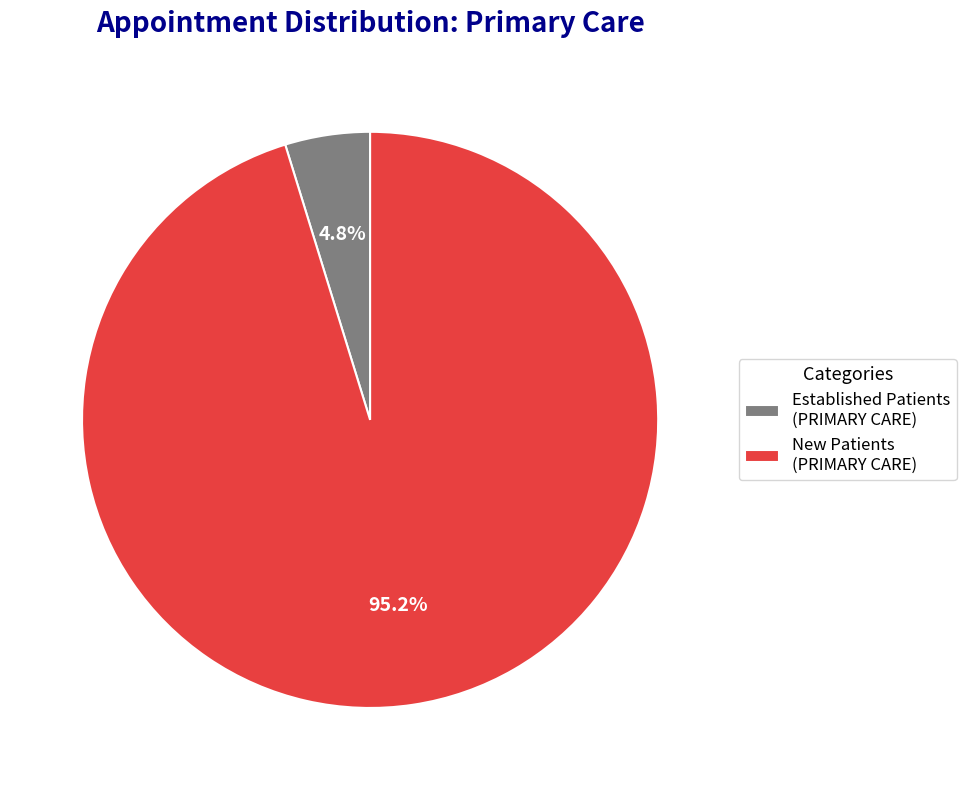

Between Established Patients (PRIMARY CARE) and New Patients (PRIMARY CARE), which is larger?

New Patients (PRIMARY CARE)